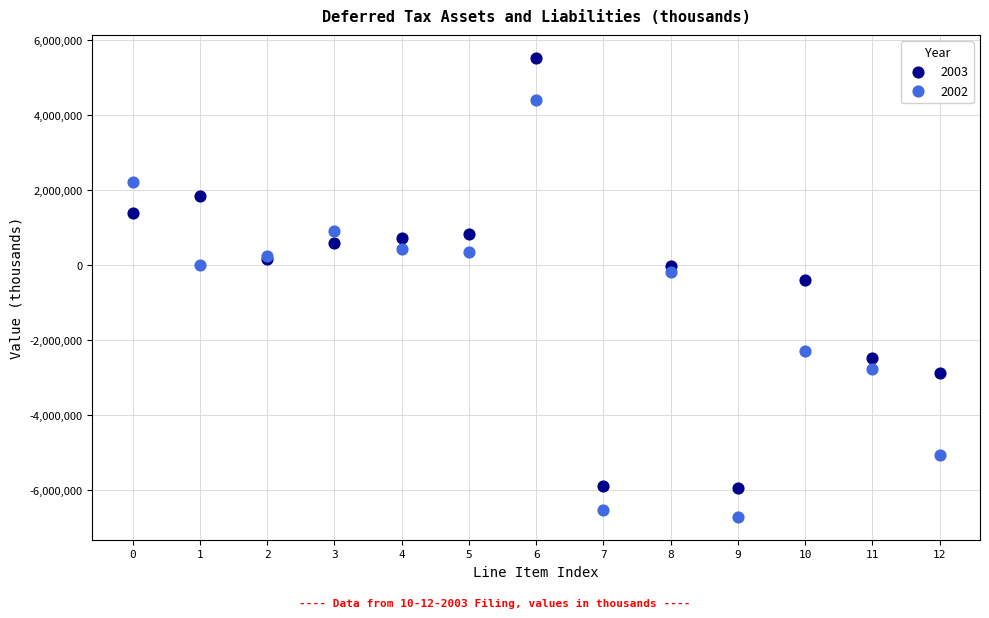

Which series reaches the maximum Y coordinate?

2003